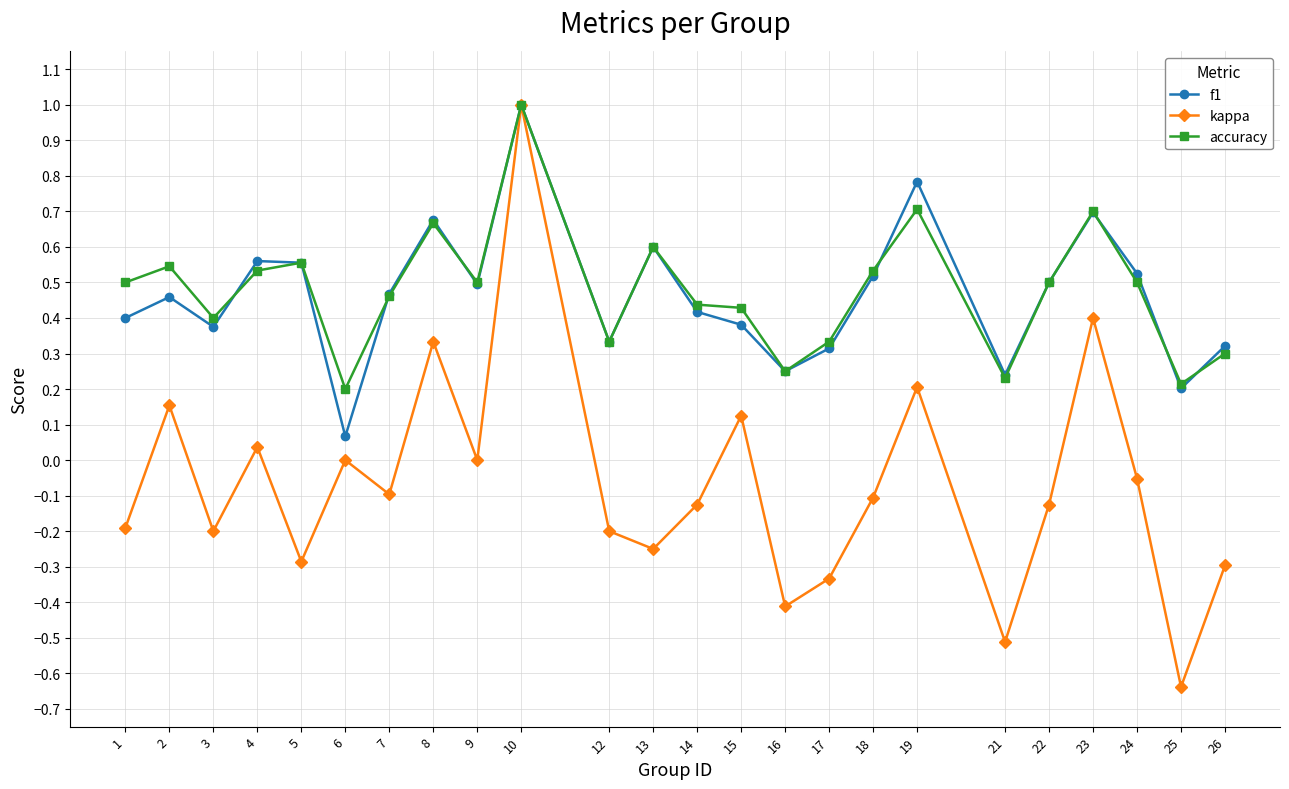

True or false: accuracy has a value of 0.5 at 7.

True